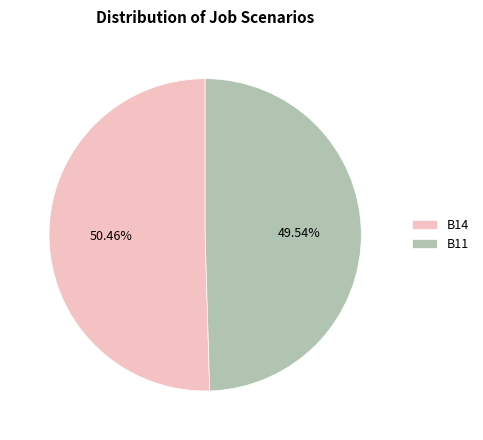

To the nearest percent, what portion does B14 represent?

50%